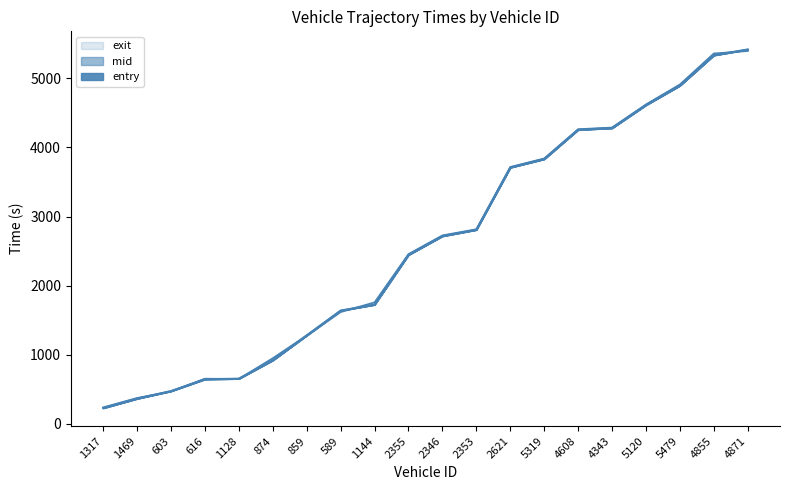

What is the minimum value for mid?

233.3